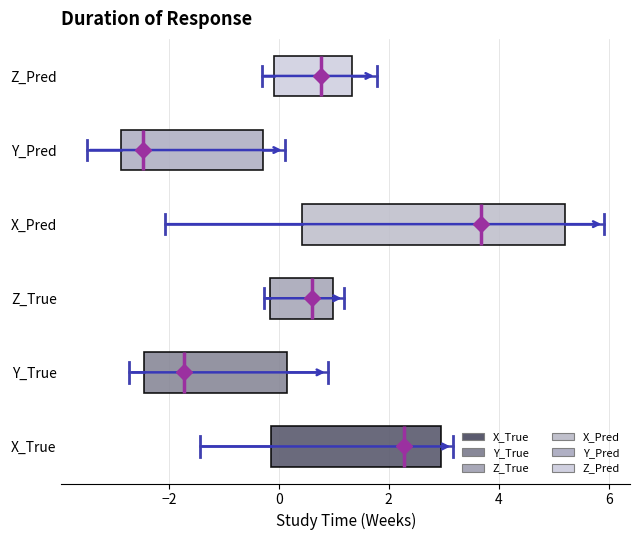

Reading bottom to top, transcribe this box plot: for each box, give where its median line is, the range the box spans, and where its two whiskers end, as read against the x-axis. The values are not printed on the chart, so give them approximately, as read against the axis.

X_True: median 2.2, box -0.2 to 3.0, whiskers -1.4 to 3.2
Y_True: median -1.8, box -2.4 to 0.2, whiskers -2.8 to 0.8
Z_True: median 0.6, box -0.2 to 1.0, whiskers -0.2 (just left of the box's left edge) to 1.2
X_Pred: median 3.6, box 0.4 to 5.2, whiskers -2.0 to 6.0
Y_Pred: median -2.4, box -2.8 to -0.2, whiskers -3.4 to 0.2
Z_Pred: median 0.8, box 0.0 to 1.4, whiskers -0.4 to 1.8